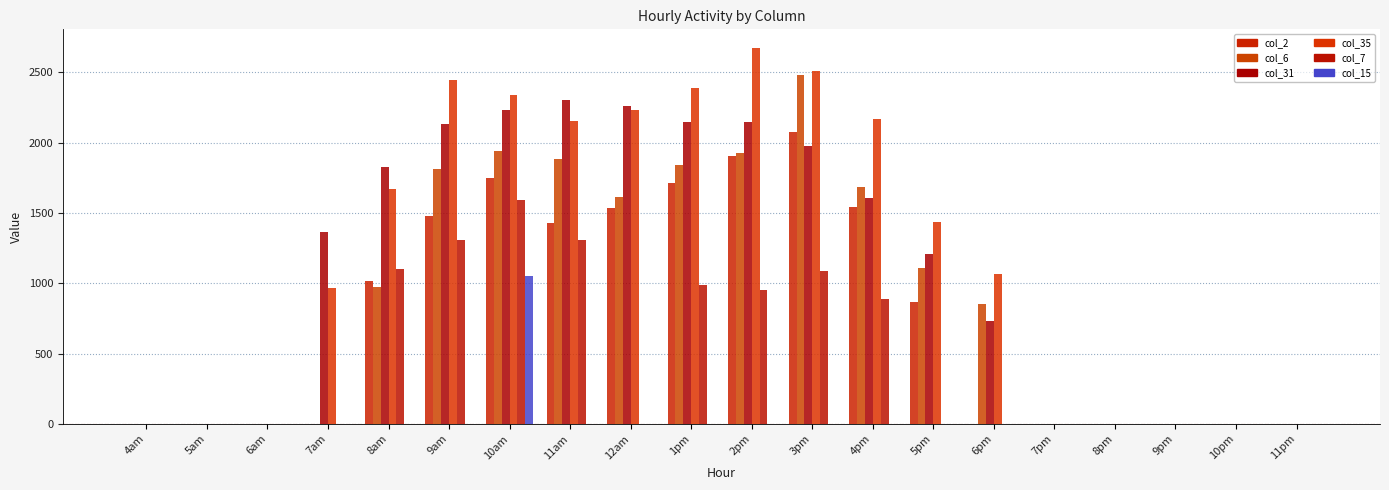

At which label is col_7 closest to 797?

4pm